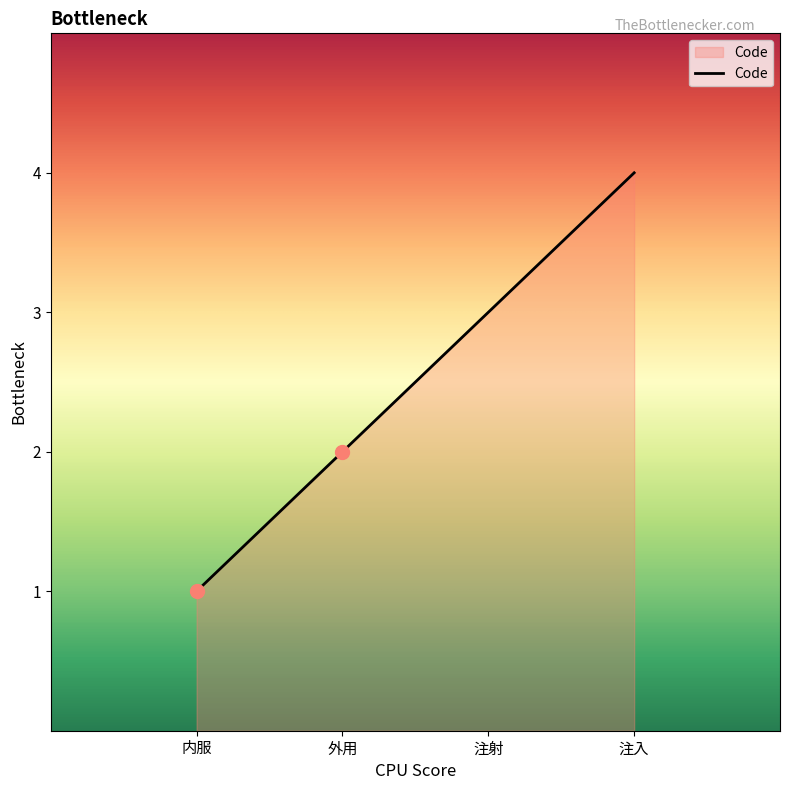

Does the chart display data point markers on the line(s)?

No